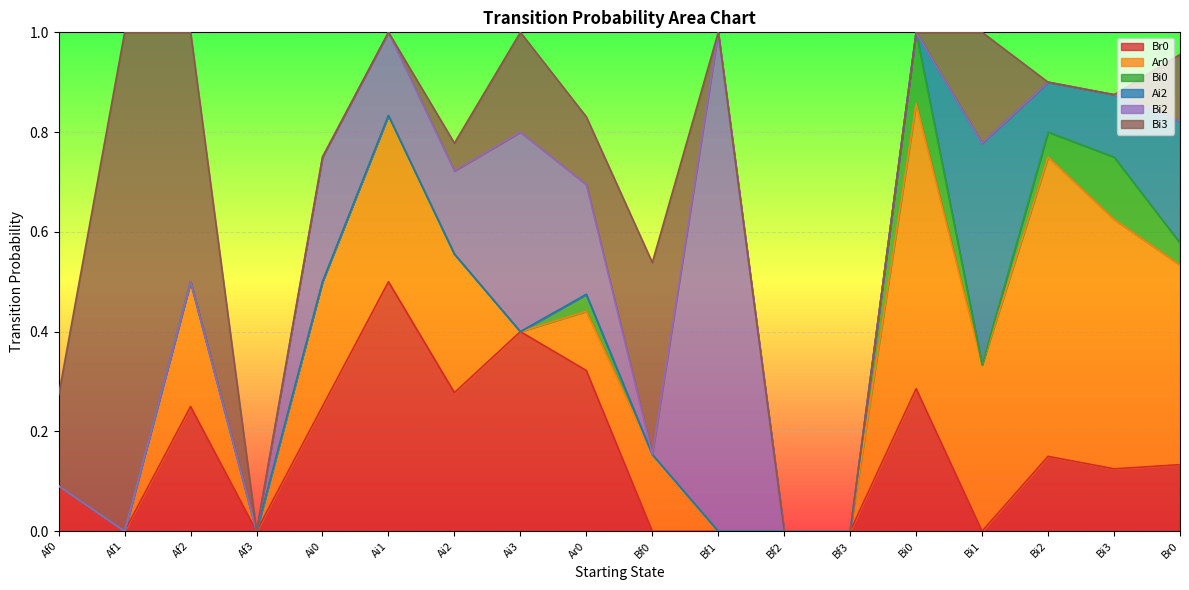

What position from the right is Bf2?

7